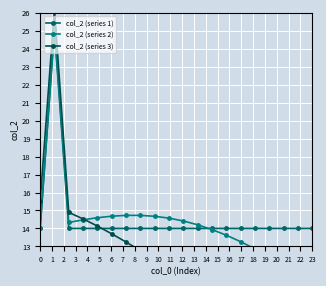

What is the maximum value for col_2 (series 1)?

25